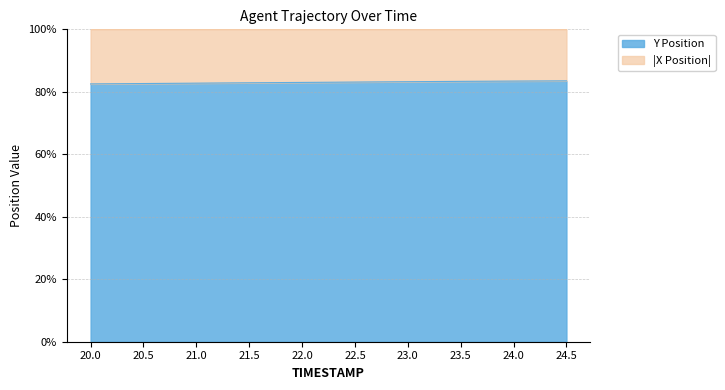

Reading right to left, list all the values displayed in this chart.

83.5	83.4	83.3	83.2	83.1	83.0	82.9	82.8	82.6	82.5